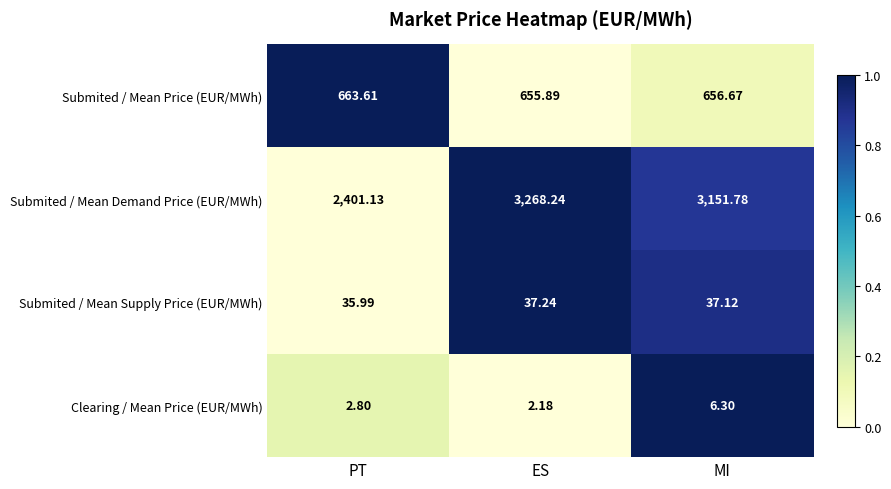

Count the number of categories in the chart.

3